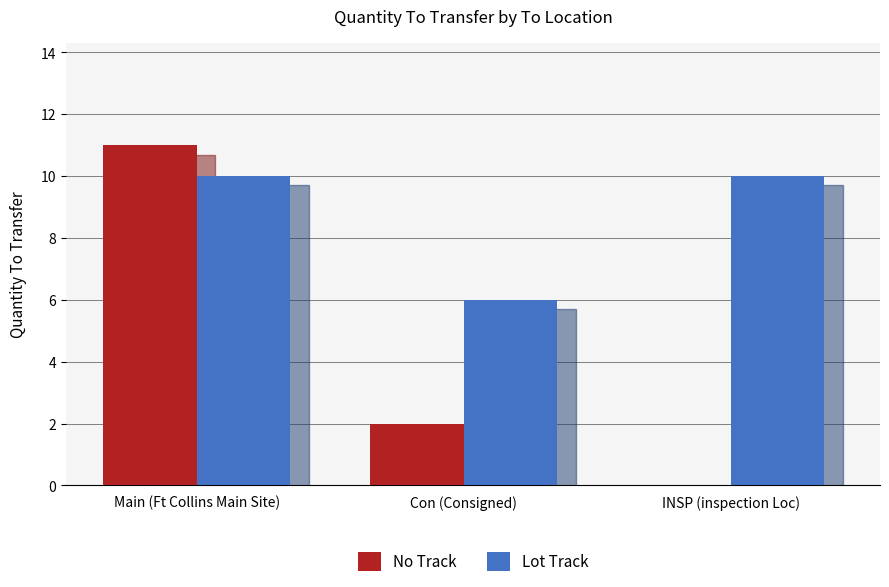

Which series has the largest total across all categories?

Lot Track